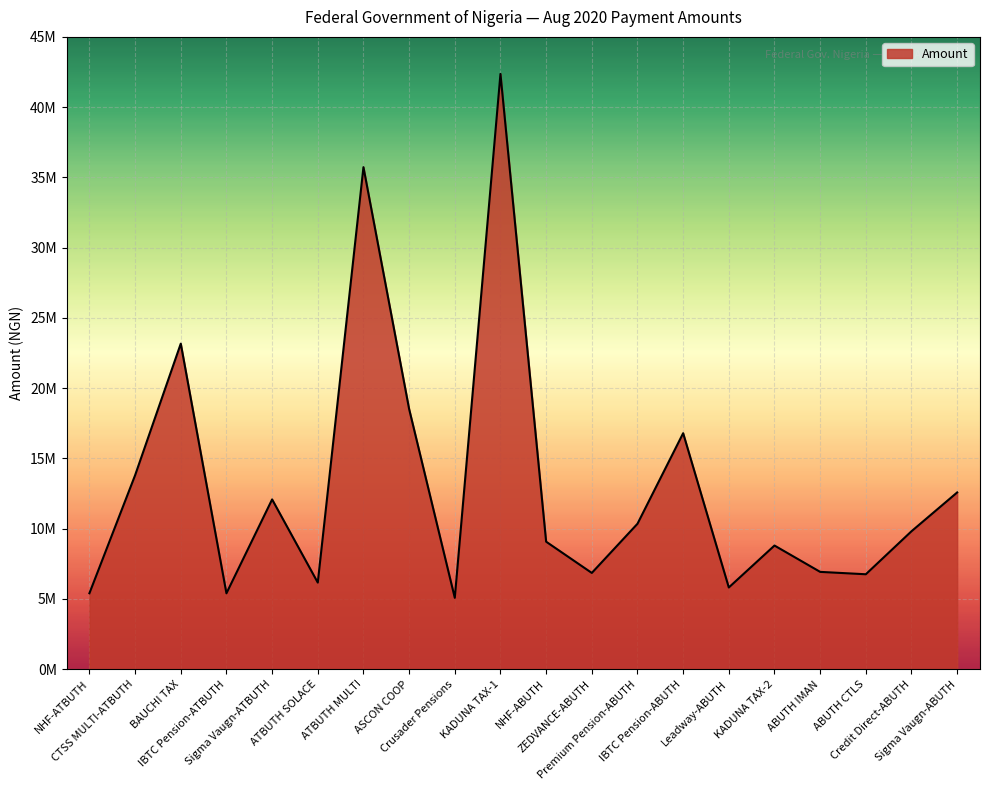

Does the chart have visible grid lines?

Yes